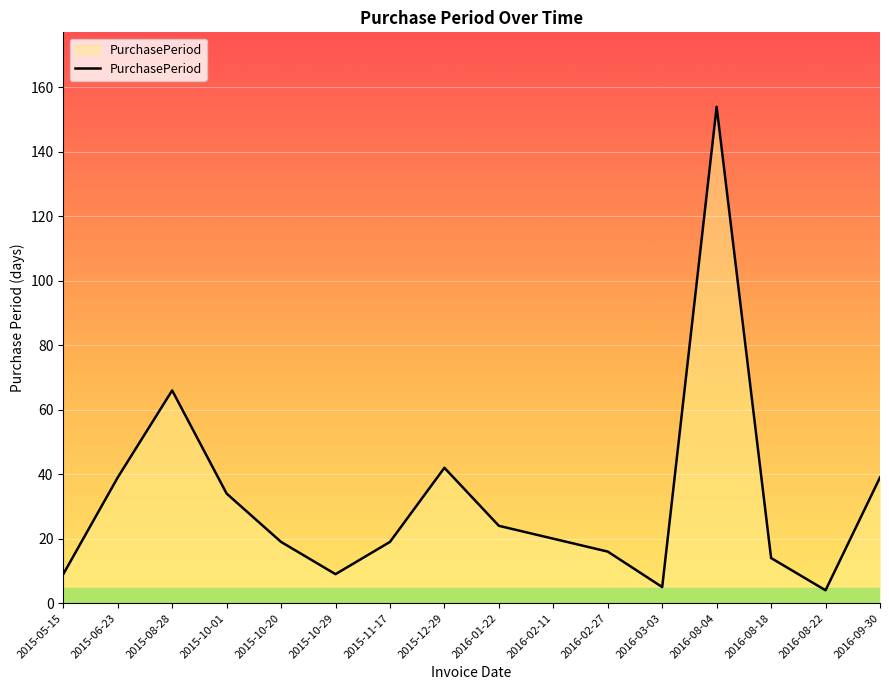

At which category does the chart reach its peak across all series?

2016-08-04